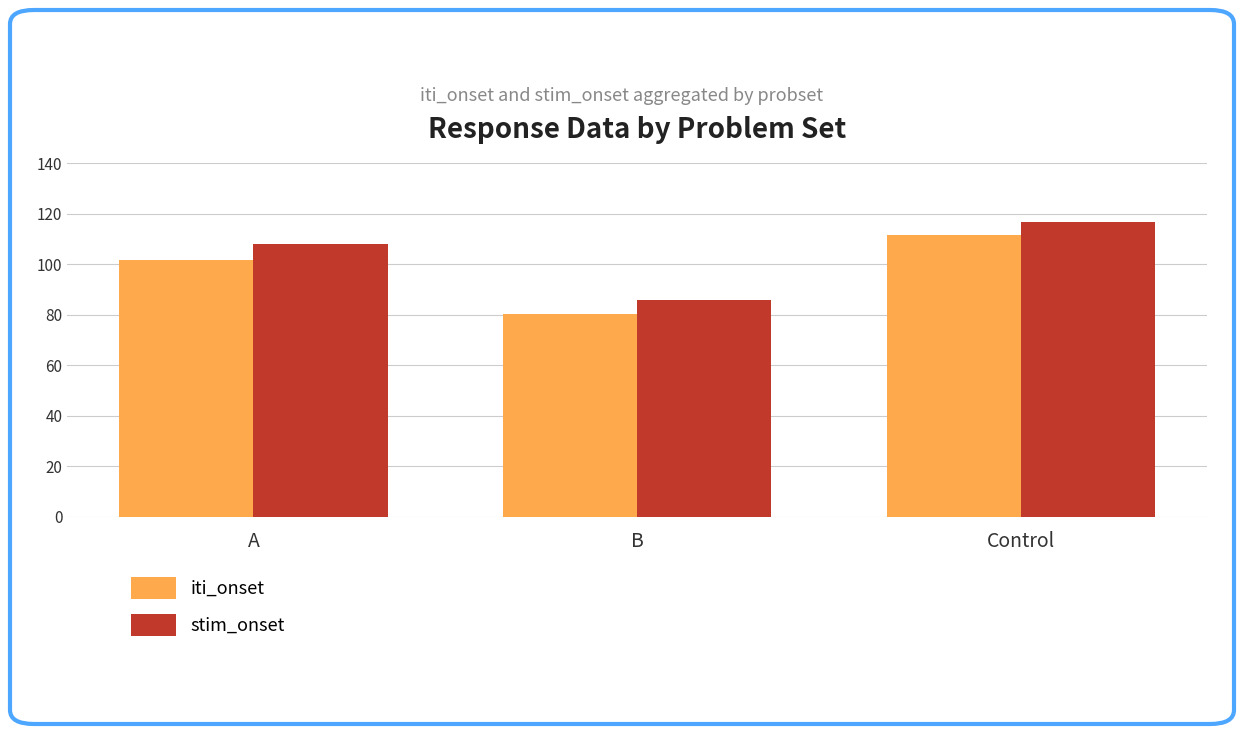

What value does the stim_onset series have at A?

108.1